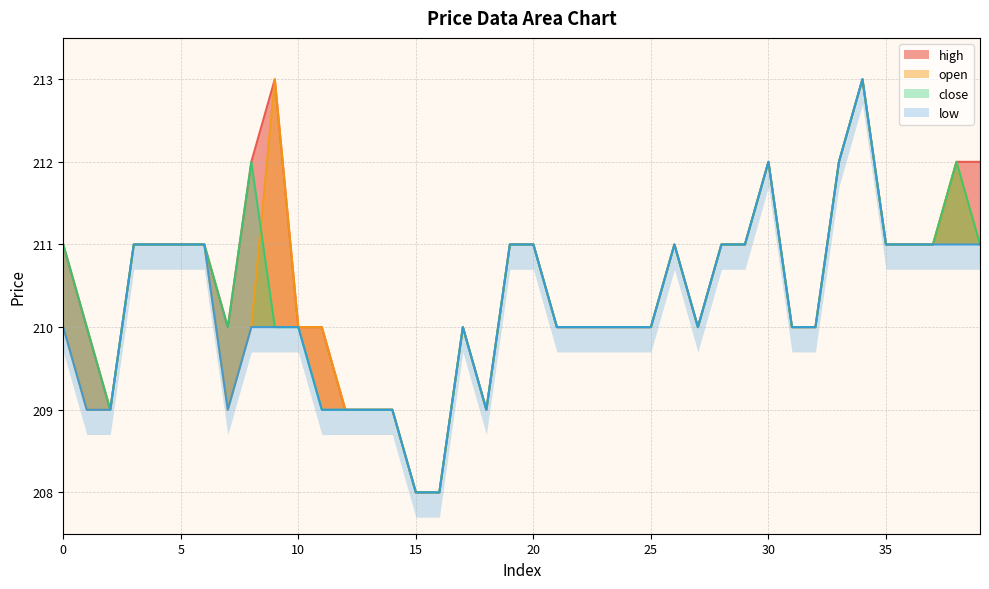

Between 37 and 19, which is larger?

37